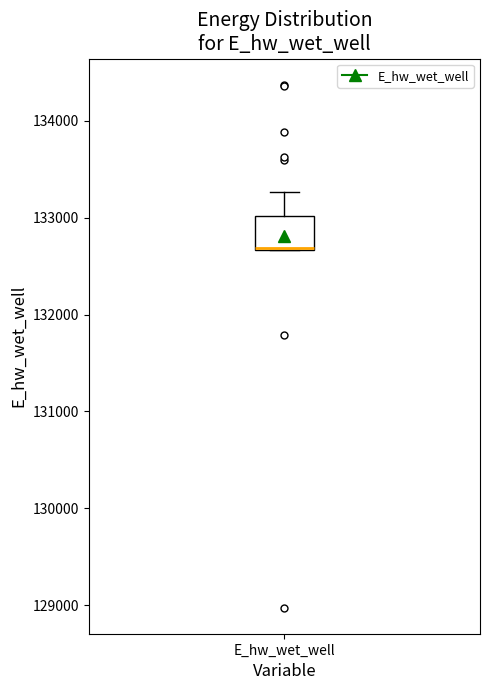

Where is the upper edge of the box for E_hw_wet_well on the y-axis? The values are not printed on the chart, so give them approximately, as read against the axis.

133000